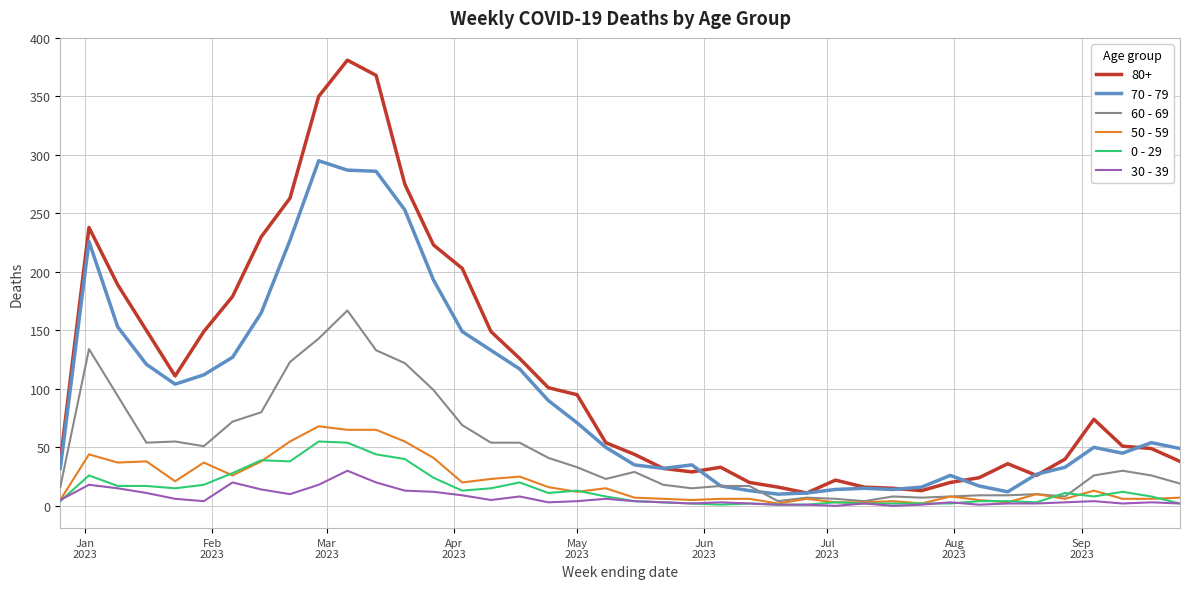

Which series has the widest spread of values?

80+